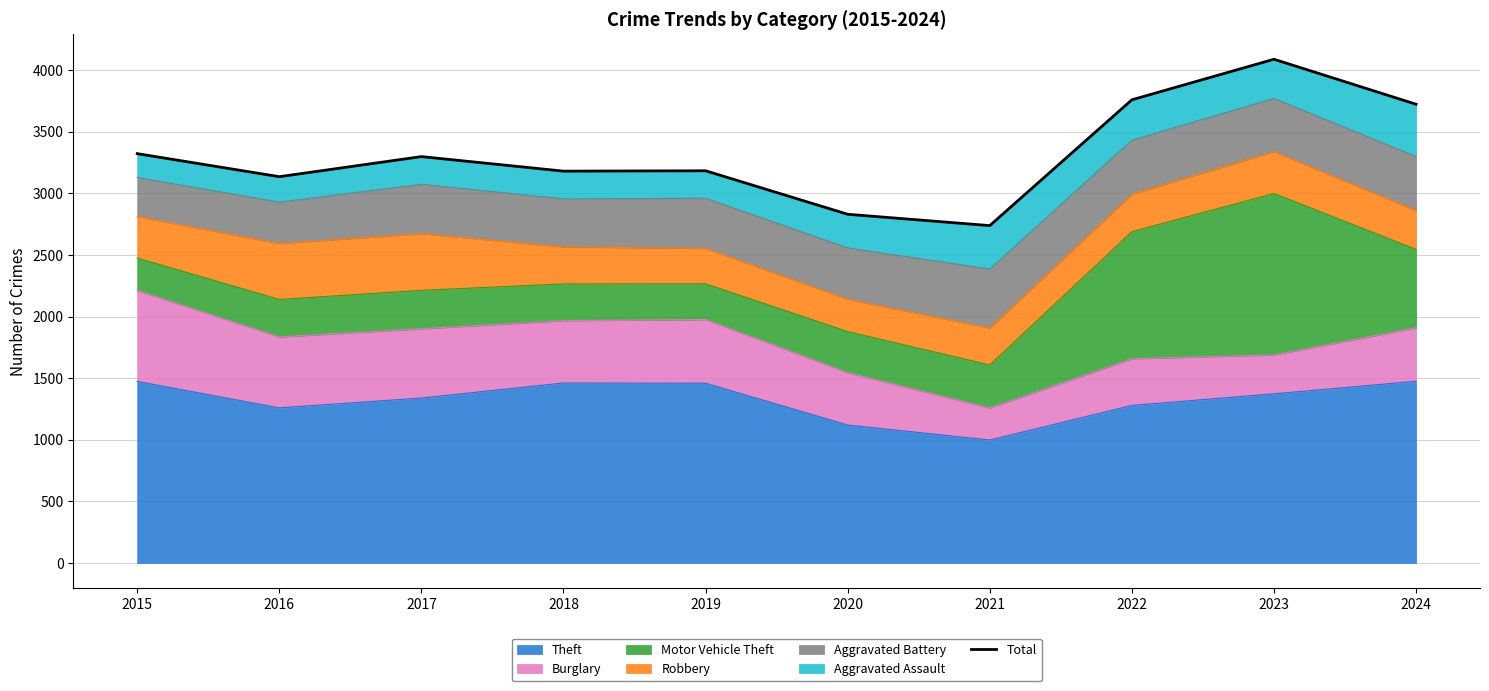

At which label is the value closest to 3413?

2015